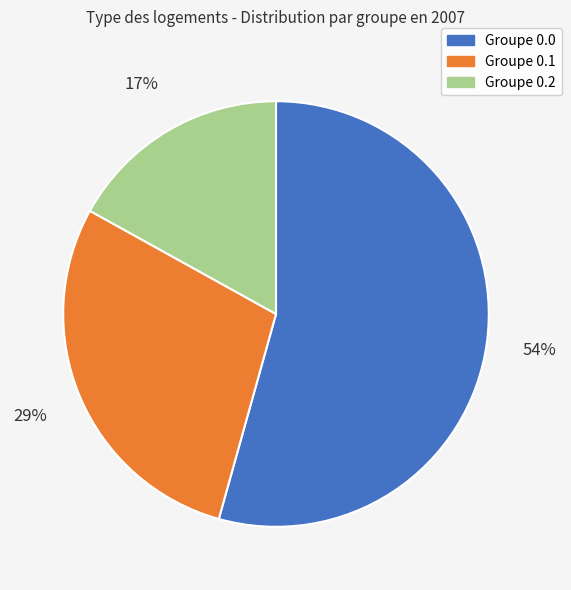

Is the sum of Groupe 0.1 and Groupe 0.2 greater than half?

No